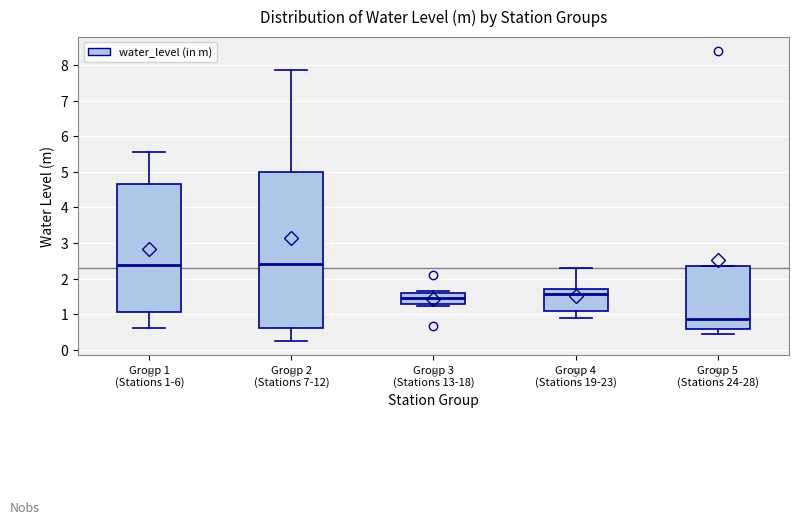

Comparing the boxes themselves (not the whiskers), which one is the tallest?

Group 2 (Stations 7-12)